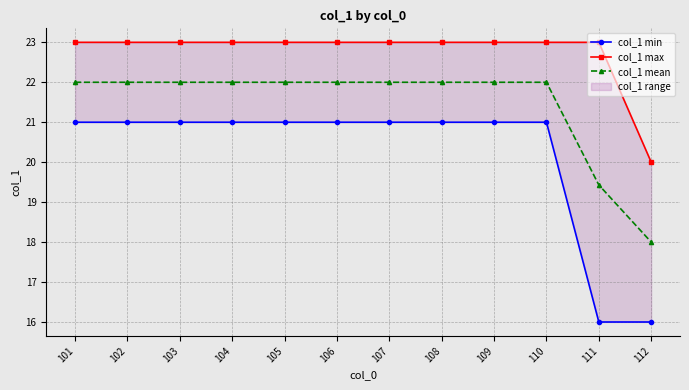

Is the value of col_1 max at 111 greater than the value of col_1 mean at 110?

Yes